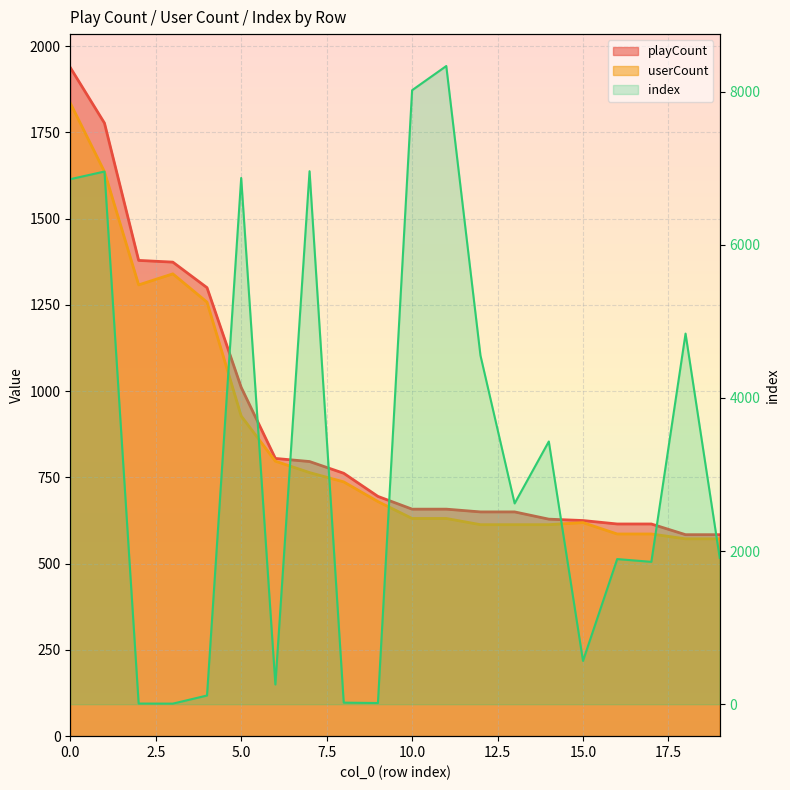

The index series shows 16 at 9. True or false?

True